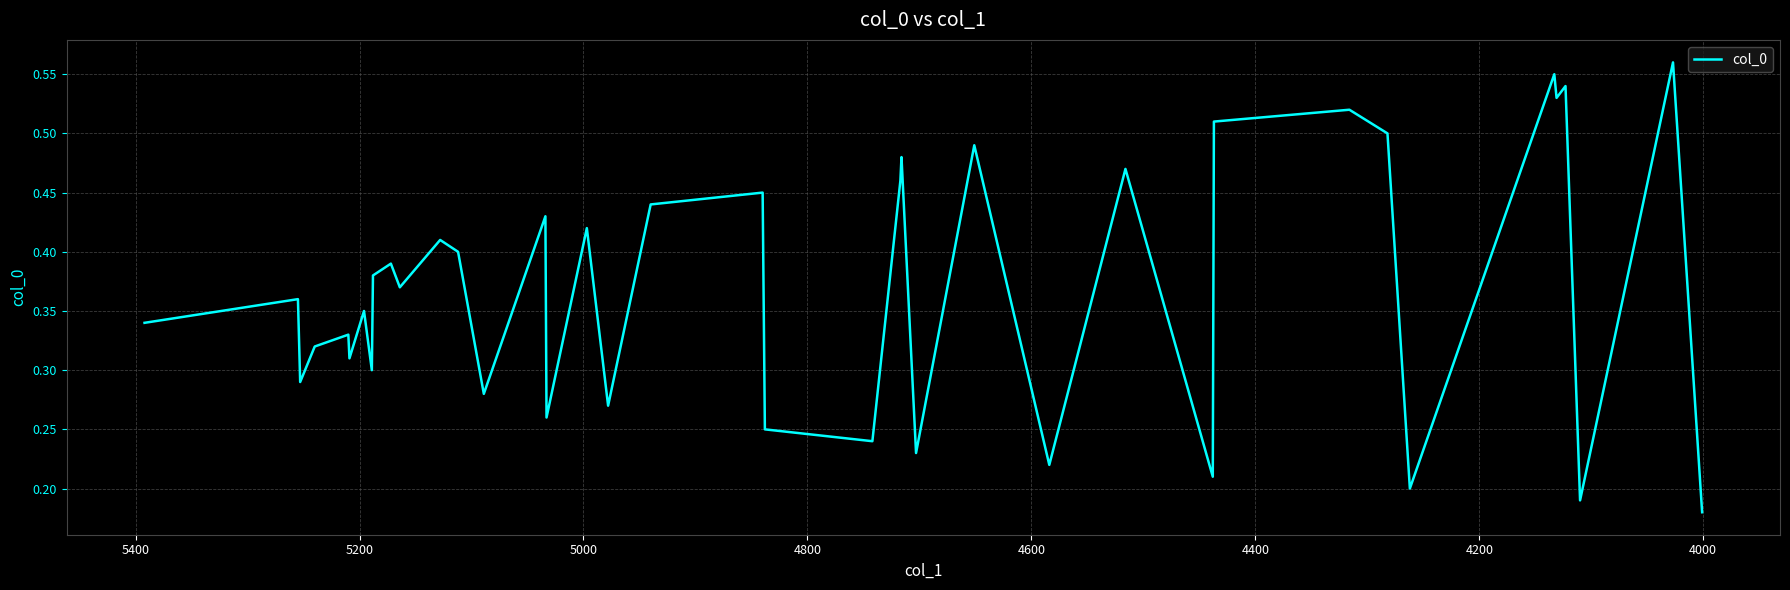

Does the chart display data point markers on the line(s)?

No